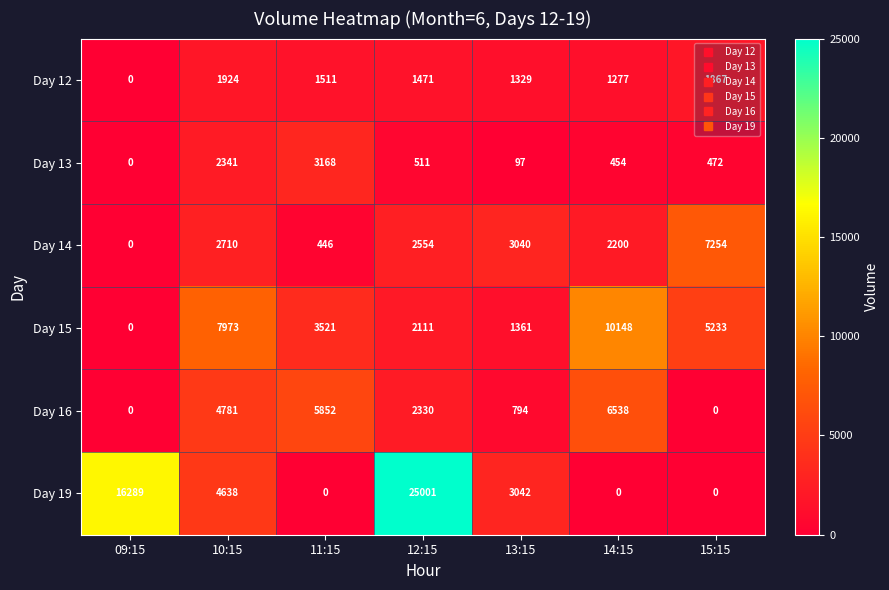

Which label corresponds to the largest value in the chart?

12:15